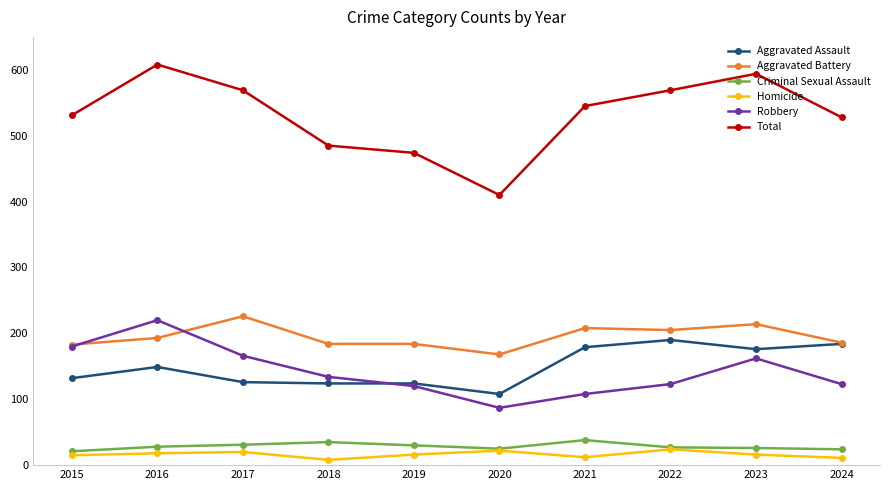

Which category has the highest value in the Total series?

2016